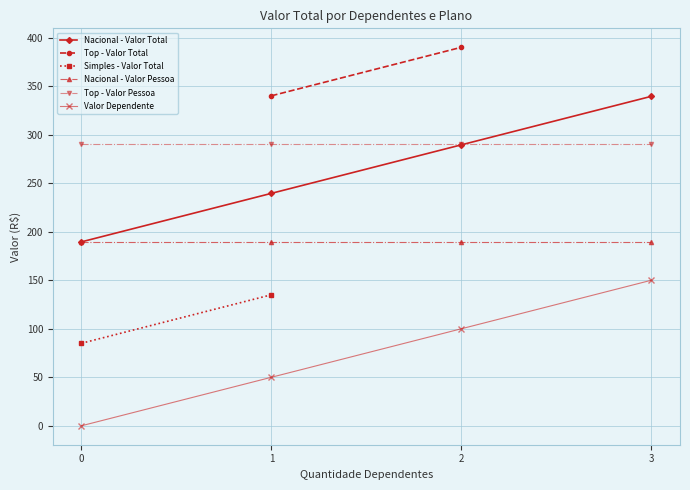

True or false: Valor Dependente has more than 0 points higher than both neighbors.

False